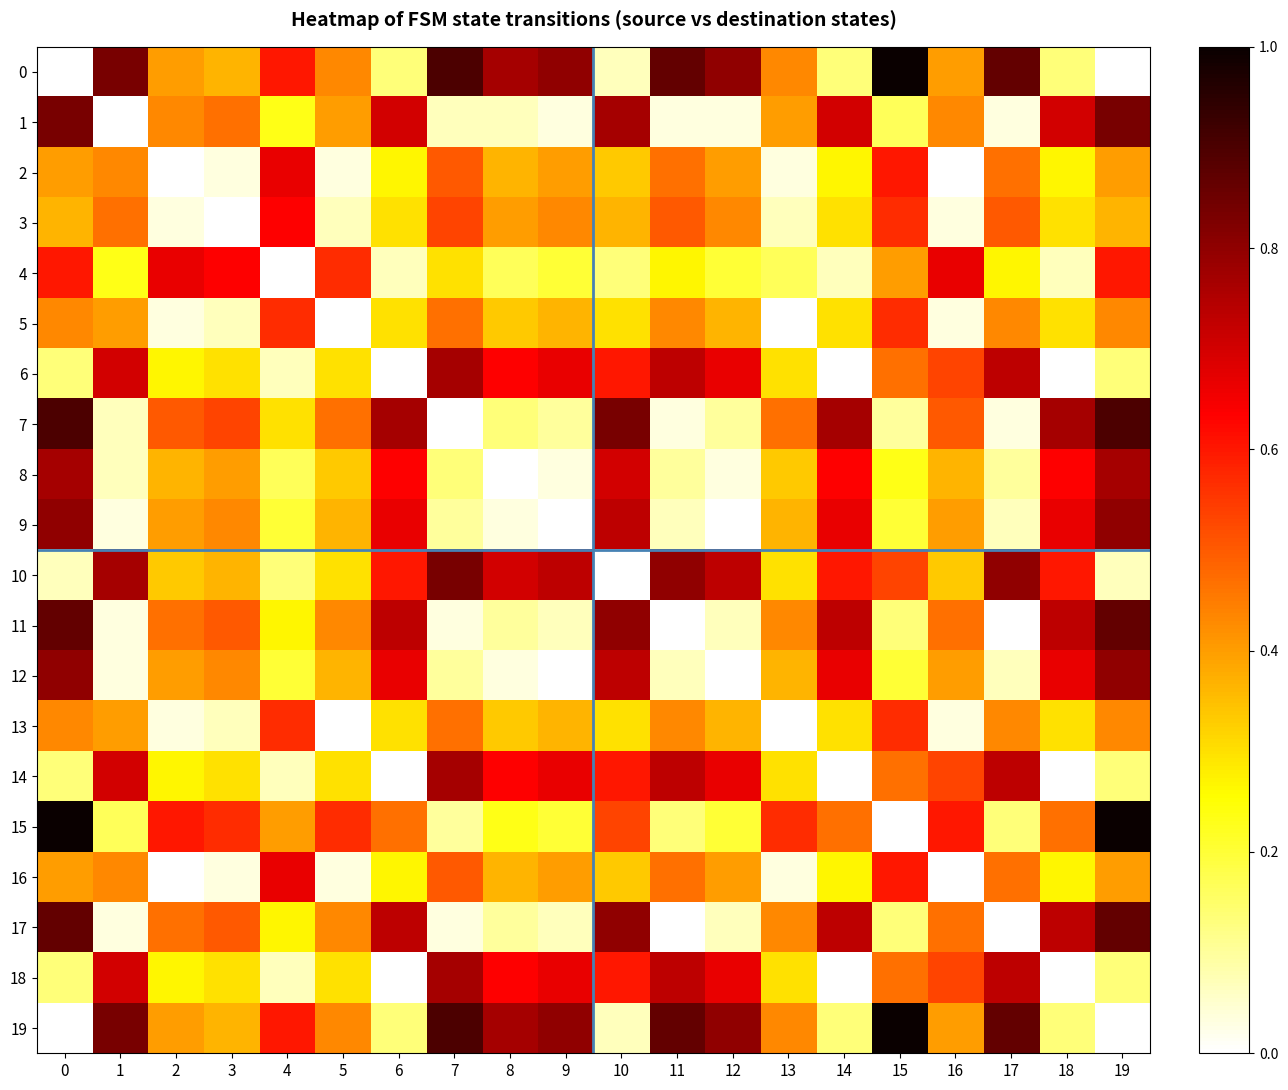

Reading left to right, transcribe all the data shown in this chart.

0: 0=0.0	1=0.8	2=0.4	3=0.4	4=0.6	5=0.4	6=0.1	7=0.9	8=0.8	9=0.8	10=0.1	11=0.9	12=0.8	13=0.4	14=0.1	15=1.0	16=0.4	17=0.9	18=0.1	19=0.0
1: 0=0.8	1=0.0	2=0.4	3=0.5	4=0.2	5=0.4	6=0.7	7=0.1	8=0.1	9=0.0	10=0.8	11=0.0	12=0.0	13=0.4	14=0.7	15=0.2	16=0.4	17=0.0	18=0.7	19=0.8
2: 0=0.4	1=0.4	2=0.0	3=0.0	4=0.7	5=0.0	6=0.3	7=0.5	8=0.4	9=0.4	10=0.3	11=0.5	12=0.4	13=0.0	14=0.3	15=0.6	16=0.0	17=0.5	18=0.3	19=0.4
3: 0=0.4	1=0.5	2=0.0	3=0.0	4=0.6	5=0.1	6=0.3	7=0.5	8=0.4	9=0.4	10=0.4	11=0.5	12=0.4	13=0.1	14=0.3	15=0.6	16=0.0	17=0.5	18=0.3	19=0.4
4: 0=0.6	1=0.2	2=0.7	3=0.6	4=0.0	5=0.6	6=0.1	7=0.3	8=0.2	9=0.2	10=0.1	11=0.3	12=0.2	13=0.2	14=0.1	15=0.4	16=0.7	17=0.3	18=0.1	19=0.6
5: 0=0.4	1=0.4	2=0.0	3=0.1	4=0.6	5=0.0	6=0.3	7=0.5	8=0.3	9=0.4	10=0.3	11=0.4	12=0.4	13=0.0	14=0.3	15=0.6	16=0.0	17=0.4	18=0.3	19=0.4
6: 0=0.1	1=0.7	2=0.3	3=0.3	4=0.1	5=0.3	6=0.0	7=0.8	8=0.6	9=0.7	10=0.6	11=0.7	12=0.7	13=0.3	14=0.0	15=0.5	16=0.5	17=0.7	18=0.0	19=0.1
7: 0=0.9	1=0.1	2=0.5	3=0.5	4=0.3	5=0.5	6=0.8	7=0.0	8=0.1	9=0.1	10=0.8	11=0.0	12=0.1	13=0.5	14=0.8	15=0.1	16=0.5	17=0.0	18=0.8	19=0.9
8: 0=0.8	1=0.1	2=0.4	3=0.4	4=0.2	5=0.3	6=0.6	7=0.1	8=0.0	9=0.0	10=0.7	11=0.1	12=0.0	13=0.3	14=0.6	15=0.2	16=0.4	17=0.1	18=0.6	19=0.8
9: 0=0.8	1=0.0	2=0.4	3=0.4	4=0.2	5=0.4	6=0.7	7=0.1	8=0.0	9=0.0	10=0.7	11=0.1	12=0.0	13=0.4	14=0.7	15=0.2	16=0.4	17=0.1	18=0.7	19=0.8
10: 0=0.1	1=0.8	2=0.3	3=0.4	4=0.1	5=0.3	6=0.6	7=0.8	8=0.7	9=0.7	10=0.0	11=0.8	12=0.7	13=0.3	14=0.6	15=0.5	16=0.3	17=0.8	18=0.6	19=0.1
11: 0=0.9	1=0.0	2=0.5	3=0.5	4=0.3	5=0.4	6=0.7	7=0.0	8=0.1	9=0.1	10=0.8	11=0.0	12=0.1	13=0.4	14=0.7	15=0.1	16=0.5	17=0.0	18=0.7	19=0.9
12: 0=0.8	1=0.0	2=0.4	3=0.4	4=0.2	5=0.4	6=0.7	7=0.1	8=0.0	9=0.0	10=0.7	11=0.1	12=0.0	13=0.4	14=0.7	15=0.2	16=0.4	17=0.1	18=0.7	19=0.8
13: 0=0.4	1=0.4	2=0.0	3=0.1	4=0.6	5=0.0	6=0.3	7=0.5	8=0.3	9=0.4	10=0.3	11=0.4	12=0.4	13=0.0	14=0.3	15=0.6	16=0.0	17=0.4	18=0.3	19=0.4
14: 0=0.1	1=0.7	2=0.3	3=0.3	4=0.1	5=0.3	6=0.0	7=0.8	8=0.6	9=0.7	10=0.6	11=0.7	12=0.7	13=0.3	14=0.0	15=0.5	16=0.5	17=0.7	18=0.0	19=0.1
15: 0=1.0	1=0.2	2=0.6	3=0.6	4=0.4	5=0.6	6=0.5	7=0.1	8=0.2	9=0.2	10=0.5	11=0.1	12=0.2	13=0.6	14=0.5	15=0.0	16=0.6	17=0.1	18=0.5	19=1.0
16: 0=0.4	1=0.4	2=0.0	3=0.0	4=0.7	5=0.0	6=0.3	7=0.5	8=0.4	9=0.4	10=0.3	11=0.5	12=0.4	13=0.0	14=0.3	15=0.6	16=0.0	17=0.5	18=0.3	19=0.4
17: 0=0.9	1=0.0	2=0.5	3=0.5	4=0.3	5=0.4	6=0.7	7=0.0	8=0.1	9=0.1	10=0.8	11=0.0	12=0.1	13=0.4	14=0.7	15=0.1	16=0.5	17=0.0	18=0.7	19=0.9
18: 0=0.1	1=0.7	2=0.3	3=0.3	4=0.1	5=0.3	6=0.0	7=0.8	8=0.6	9=0.7	10=0.6	11=0.7	12=0.7	13=0.3	14=0.0	15=0.5	16=0.5	17=0.7	18=0.0	19=0.1
19: 0=0.0	1=0.8	2=0.4	3=0.4	4=0.6	5=0.4	6=0.1	7=0.9	8=0.8	9=0.8	10=0.1	11=0.9	12=0.8	13=0.4	14=0.1	15=1.0	16=0.4	17=0.9	18=0.1	19=0.0